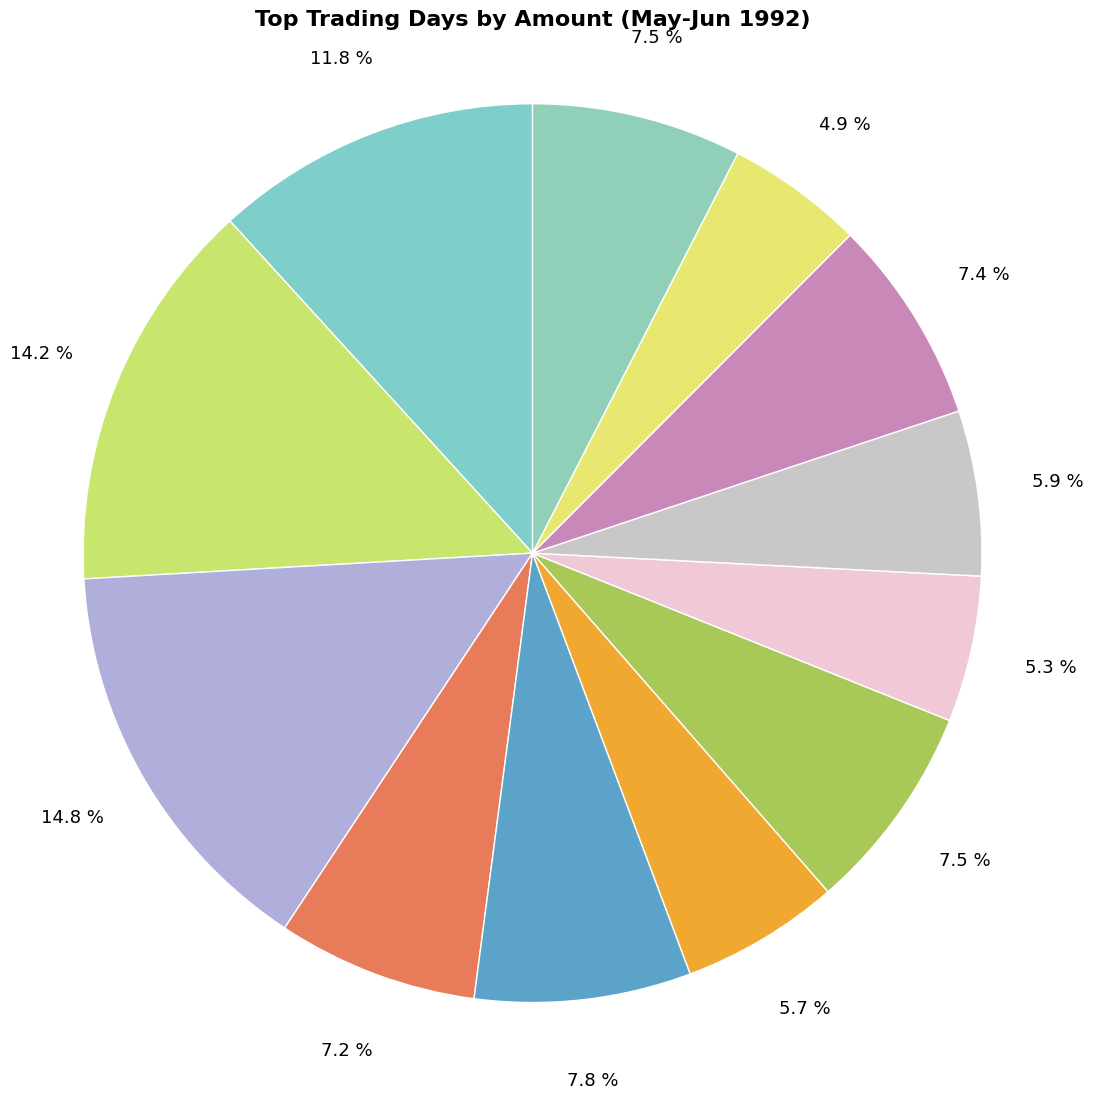

How many segments does this pie chart have?

12